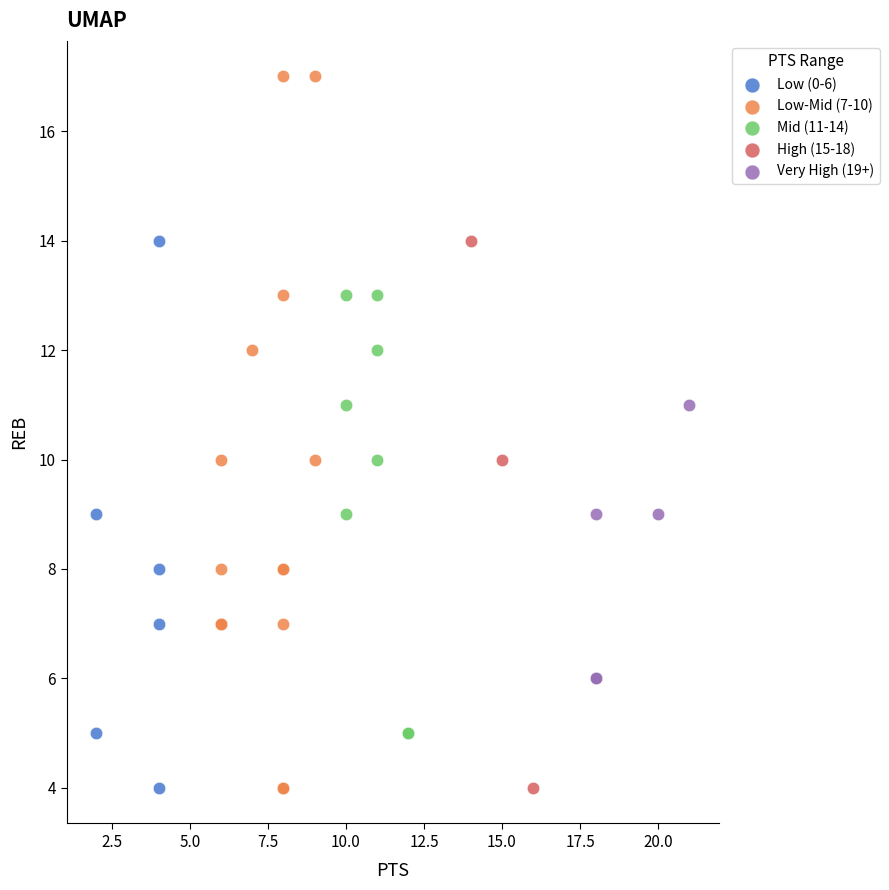

Which series reaches the maximum Y coordinate?

Low-Mid (7-10)